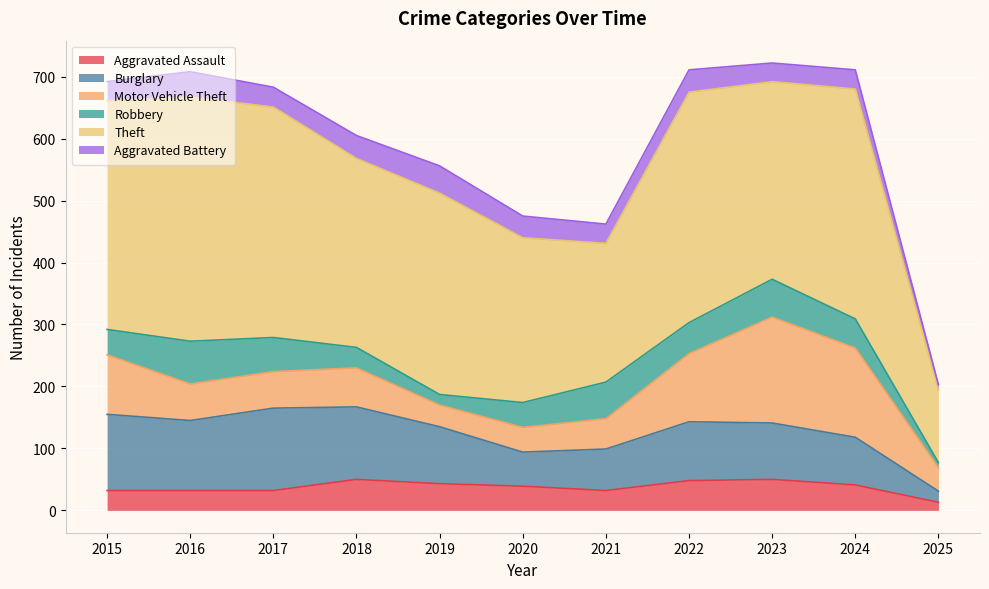

The value of Burglary at 2020 is 55. True or false?

True